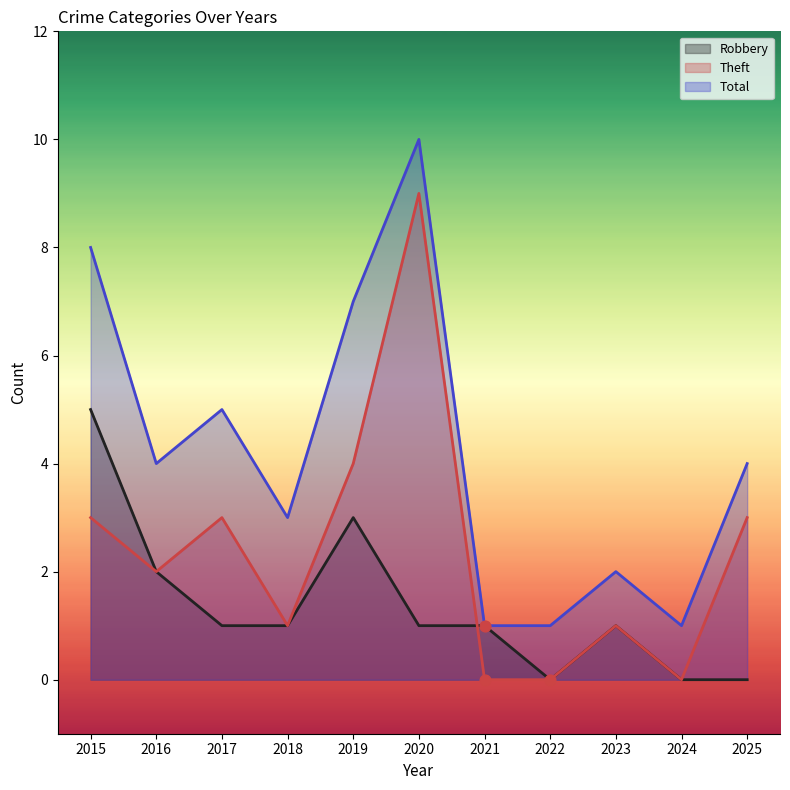

Is the value of Robbery at 2025 greater than the value of Theft at 2023?

No